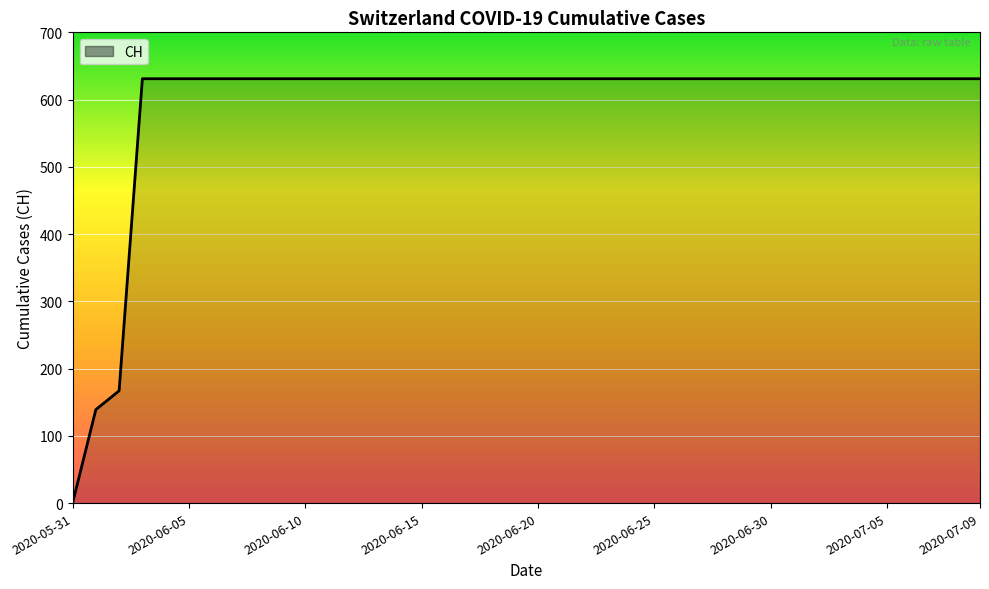

What is the greatest value displayed?

631